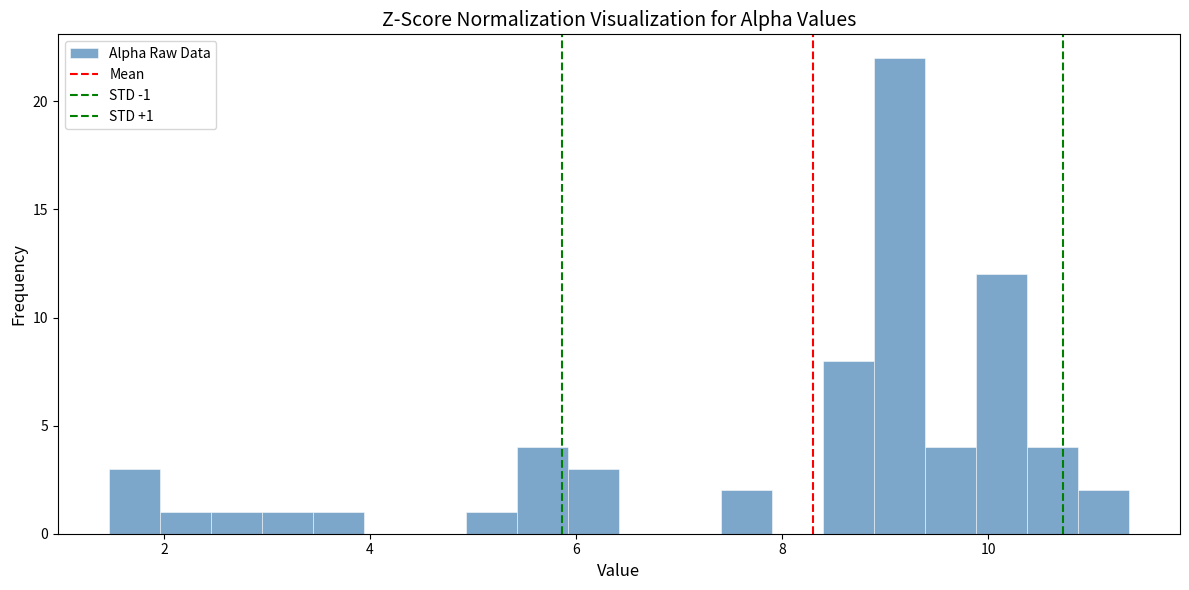

Around what value on the x-axis is the tallest bar? Give the approximate position of its centre, as read against the axis.

9.2